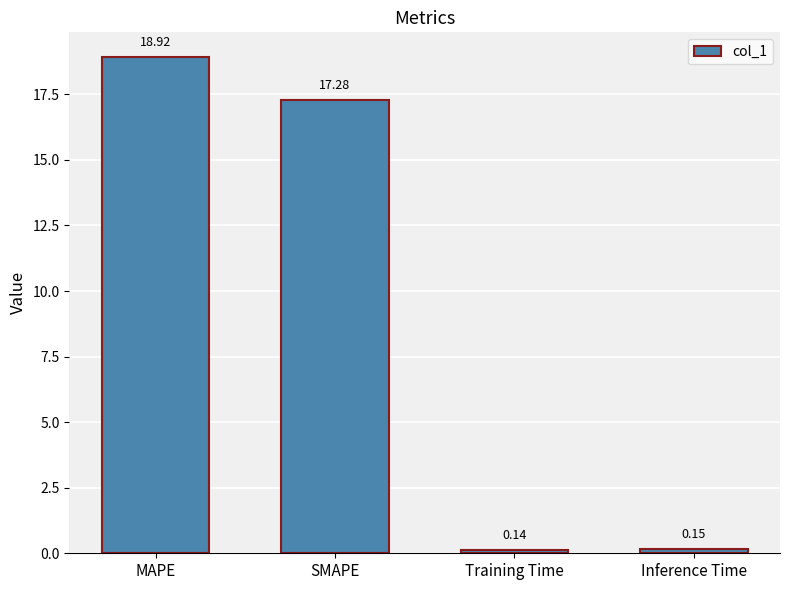

How many categories are shown in the chart?

4